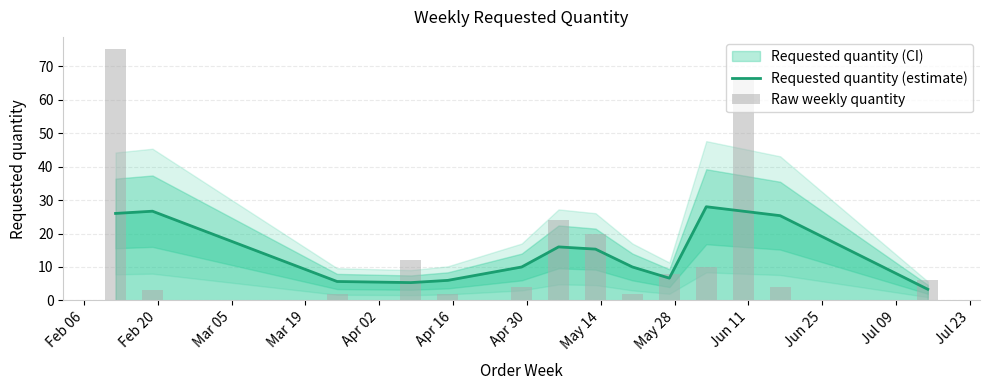

What is the average value of the Requested quantity (estimate) series?

15.1